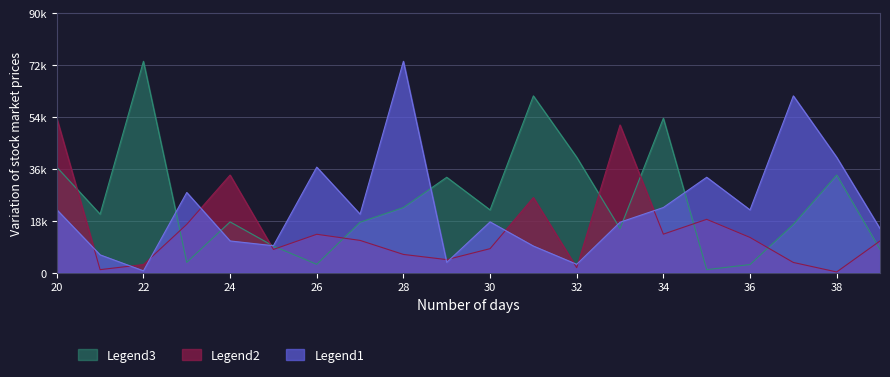

The value of Legend1 at 38 is 40034.7. True or false?

True